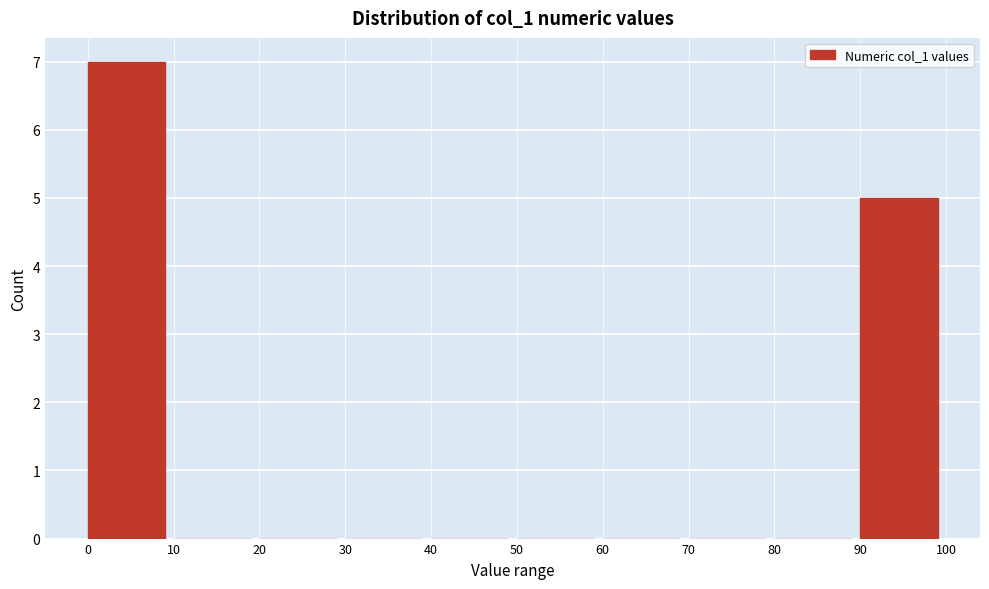

Reading left to right, transcribe this chart: for each bar, give the range it covers on the x-axis and its height. The values are not printed on the chart, so give them approximately, as read against the axis.

0 to 10: 7
10 to 20: 0
20 to 30: 0
30 to 40: 0
40 to 50: 0
50 to 60: 0
60 to 70: 0
70 to 80: 0
80 to 90: 0
90 to 100: 5